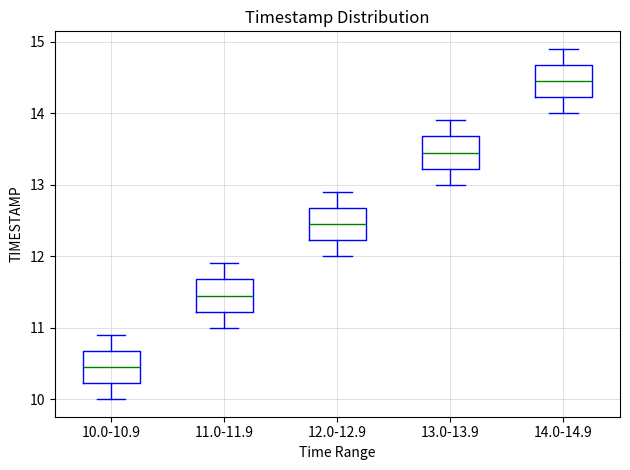

Reading left to right, read every box against the y-axis: the position of its median line, the range the box covers, and the ends of its whiskers. The values are not printed on the chart, so give them approximately, as read against the axis.

10.0-10.9: median 10.5, box 10.2 to 10.7, whiskers 10.0 to 10.9
11.0-11.9: median 11.5, box 11.2 to 11.7, whiskers 11.0 to 11.9
12.0-12.9: median 12.5, box 12.2 to 12.7, whiskers 12.0 to 12.9
13.0-13.9: median 13.5, box 13.2 to 13.7, whiskers 13.0 to 13.9
14.0-14.9: median 14.5, box 14.2 to 14.7, whiskers 14.0 to 14.9